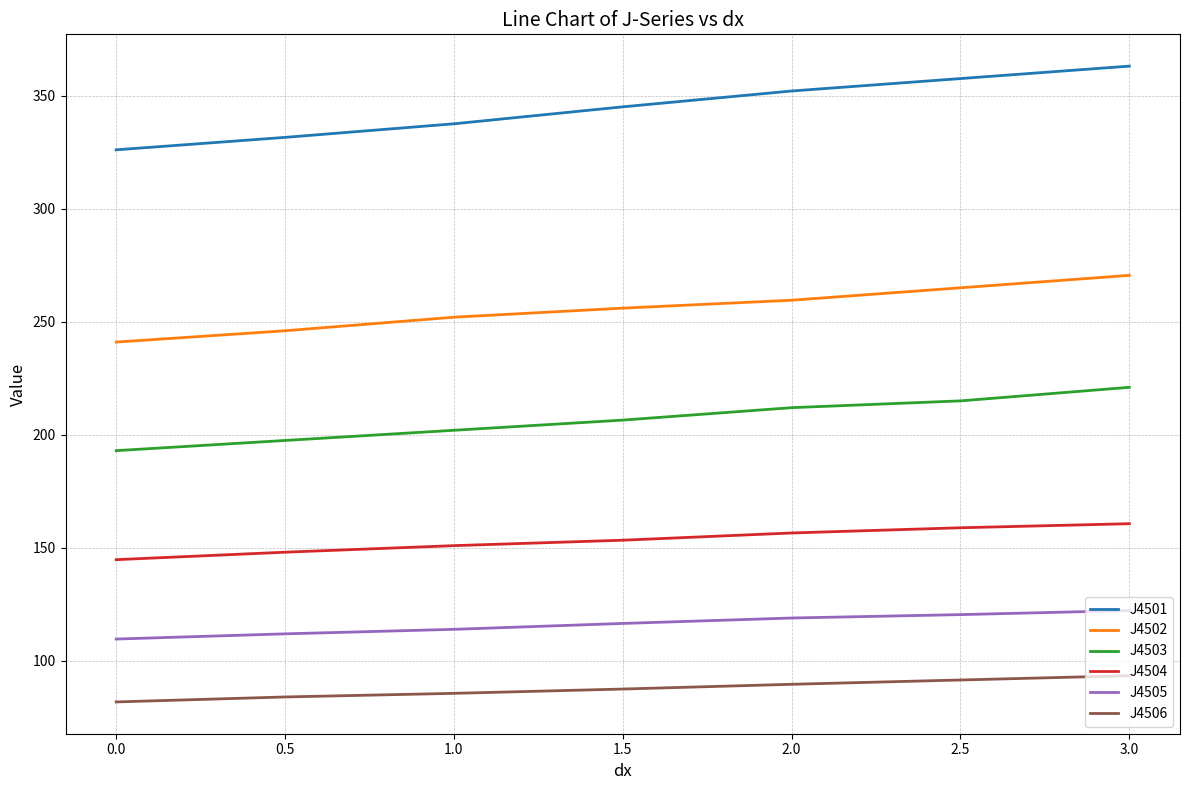

The value of J4503 at 1.0 is 42.9. True or false?

False